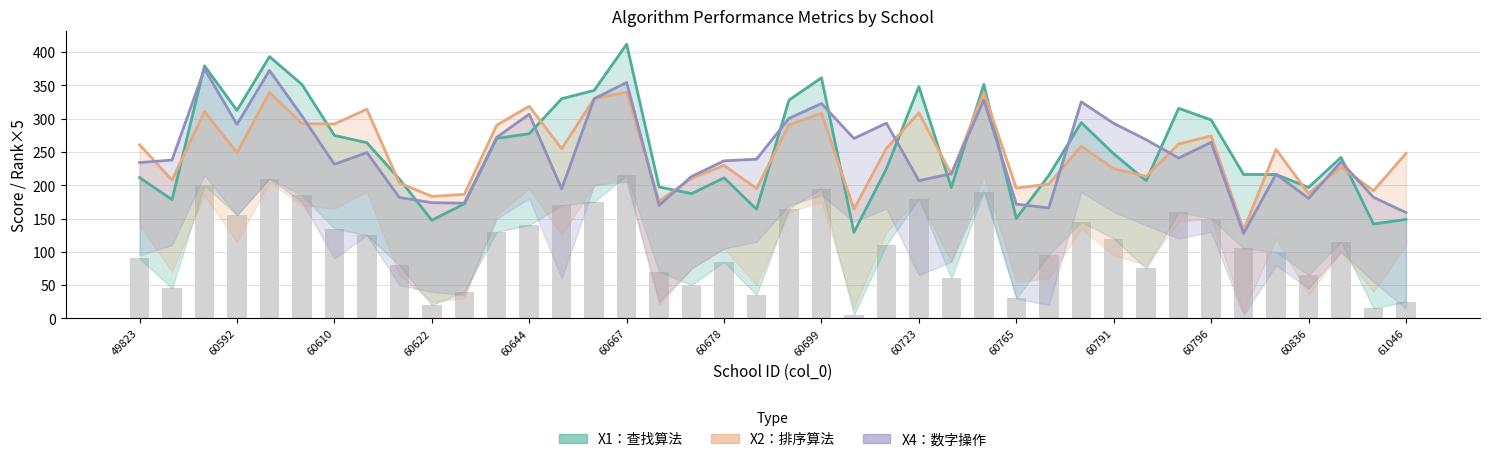

What is the sum of all X1：查找算法 values?

10113.1